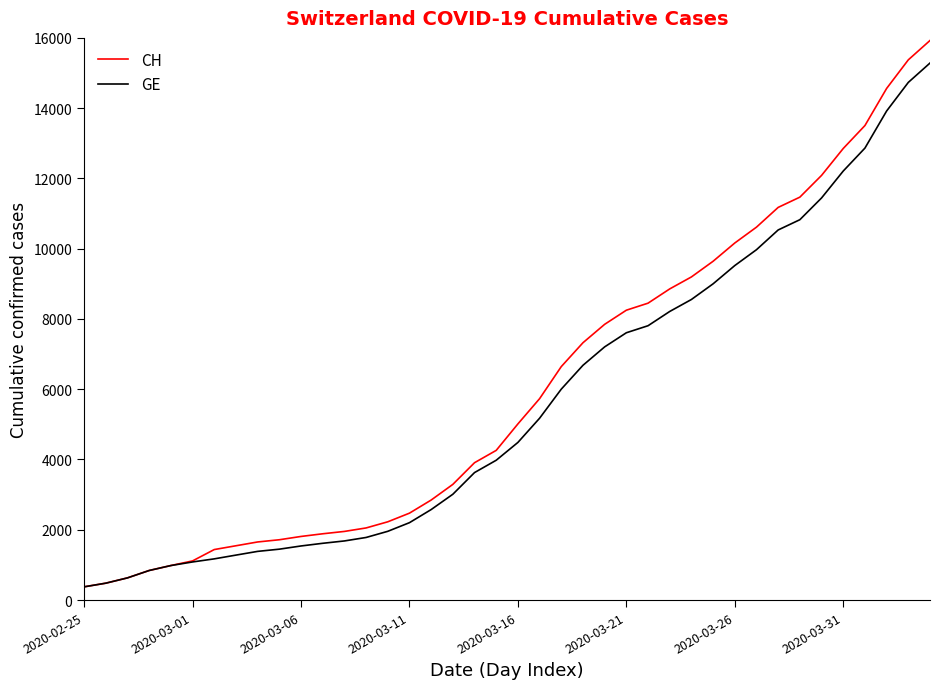

Which series has the widest spread of values?

CH